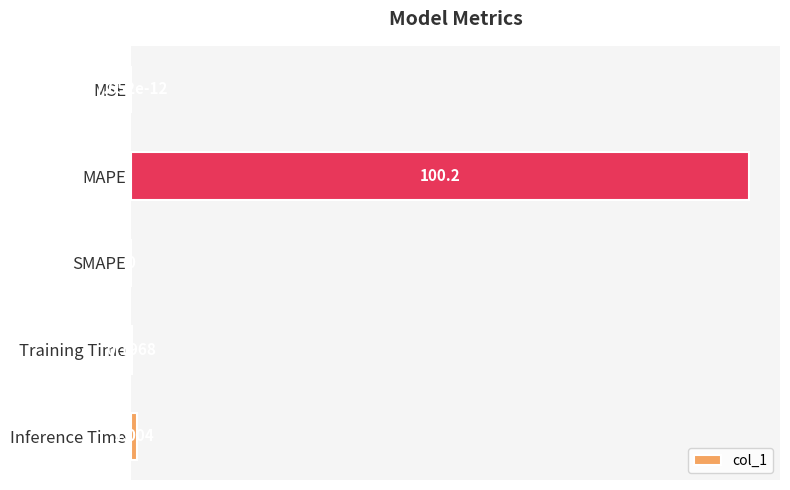

Between Training Time and MAPE, which is larger?

MAPE